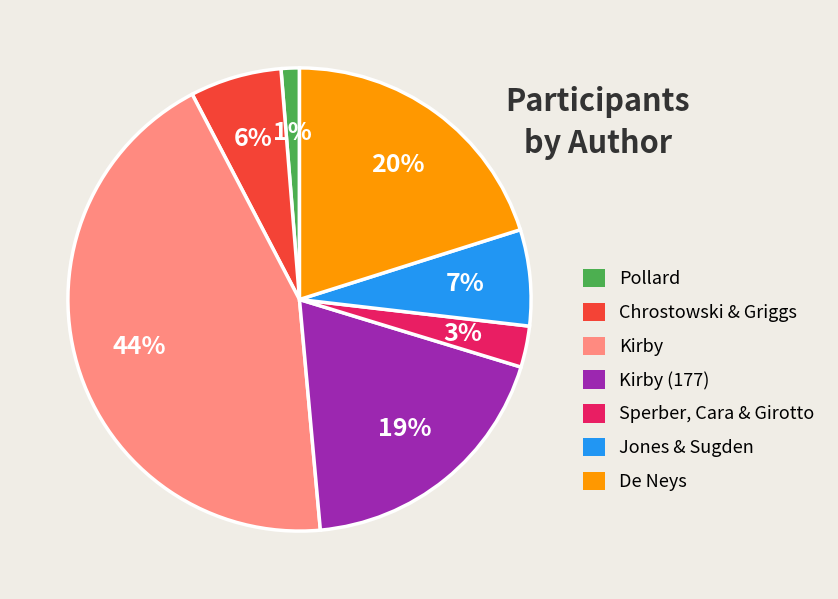

Is there a majority slice in this chart?

No